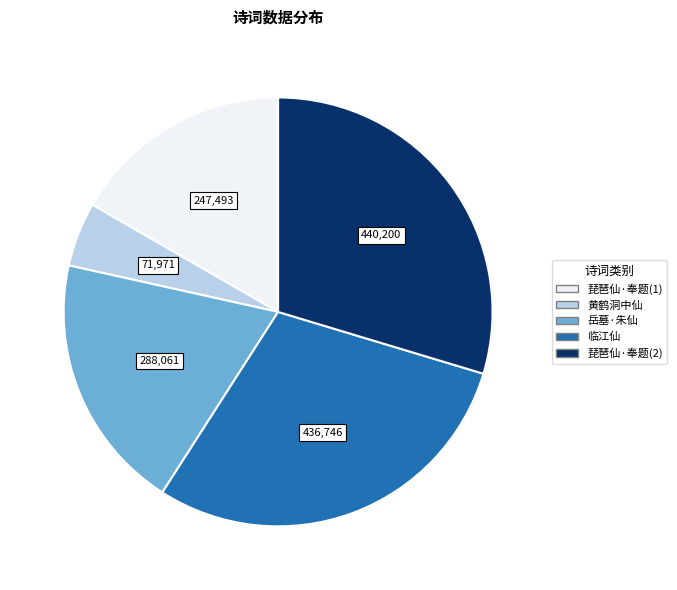

Is there any slice that represents more than half of the pie?

No